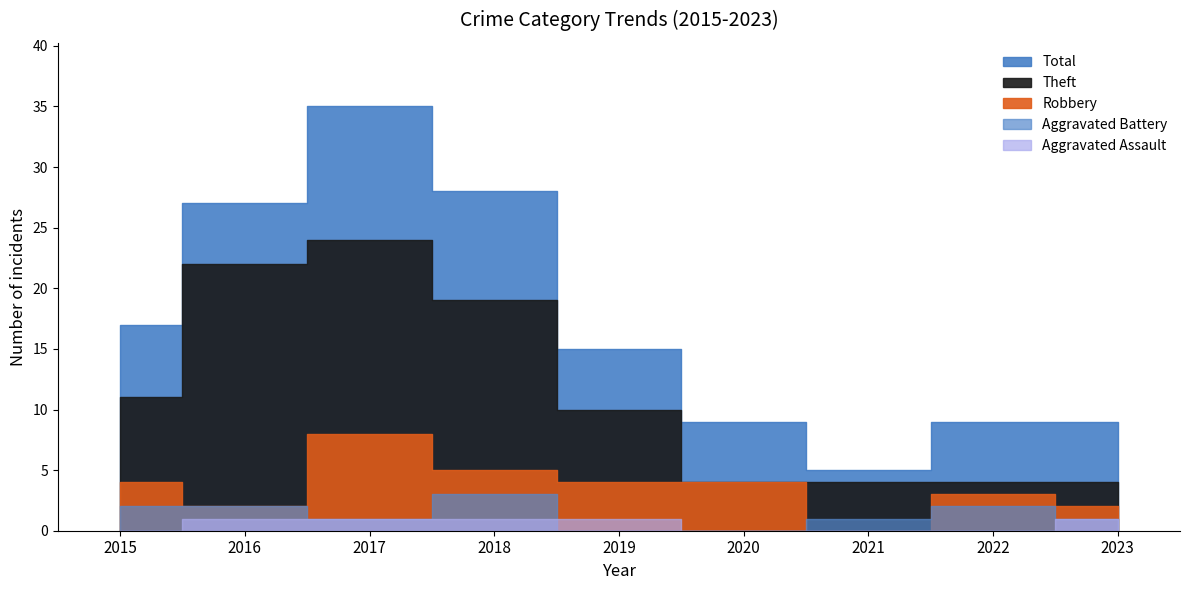

Which category has the lowest value in the Robbery series?

2021